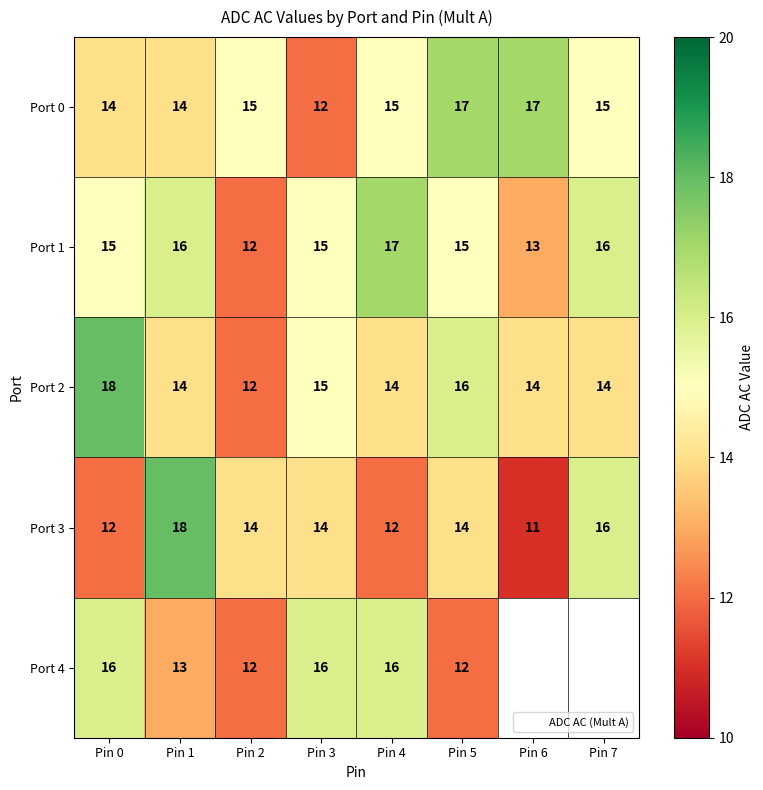

At how many categories does at least one series exceed 14?

8